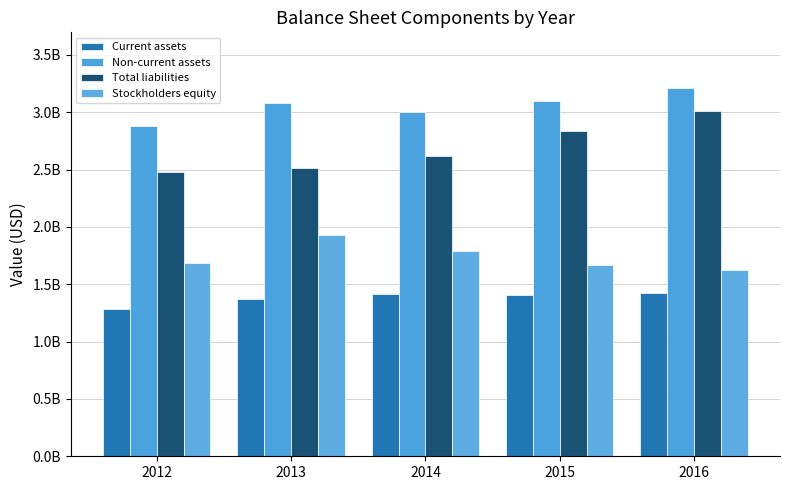

Which series has the widest spread of values?

Total liabilities